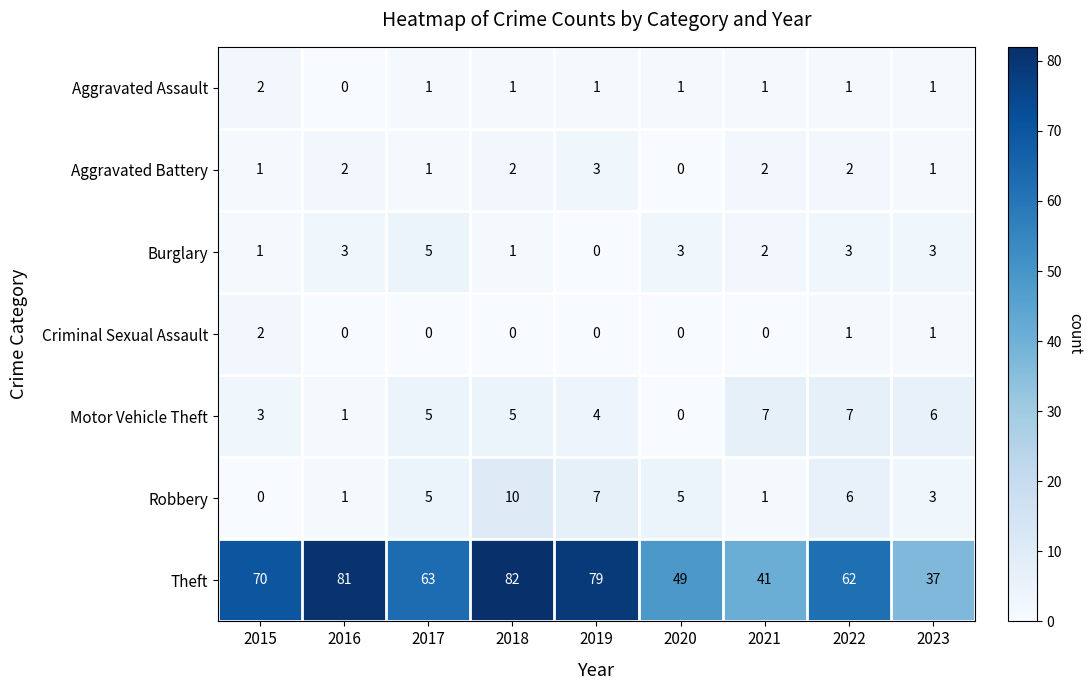

True or false: Robbery has a value of 3 at 2020.

False